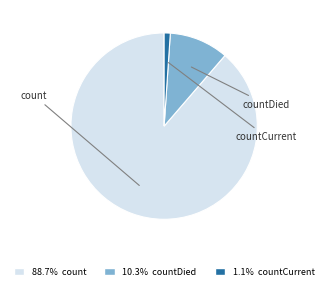

Is there any slice that represents more than half of the pie?

Yes